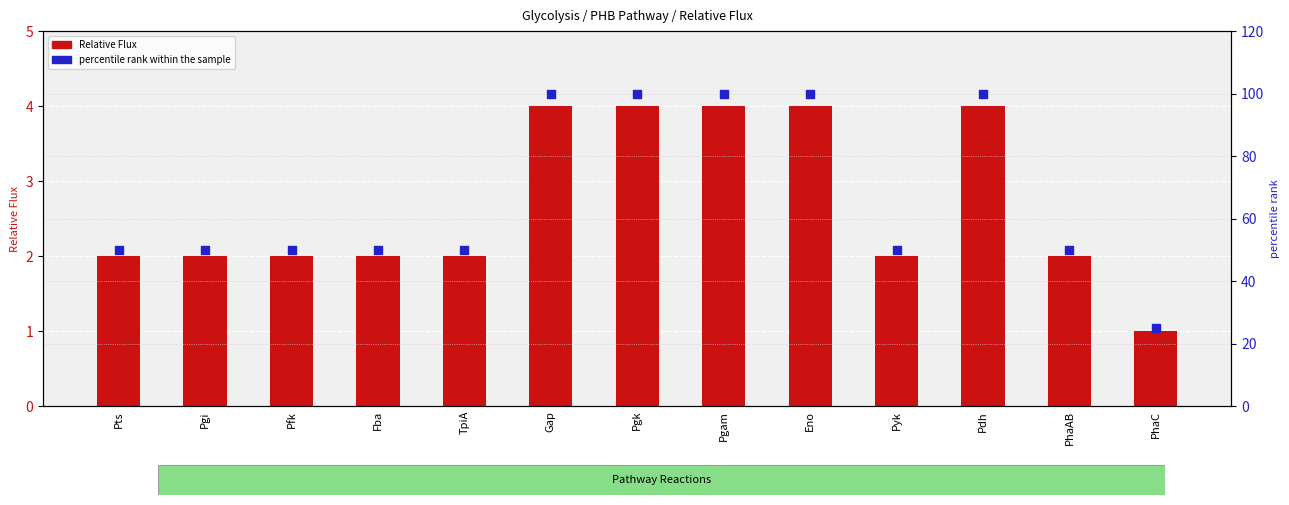

Is the value of Relative Flux at Pfk greater than the value of percentile rank within the sample at Pgam?

No